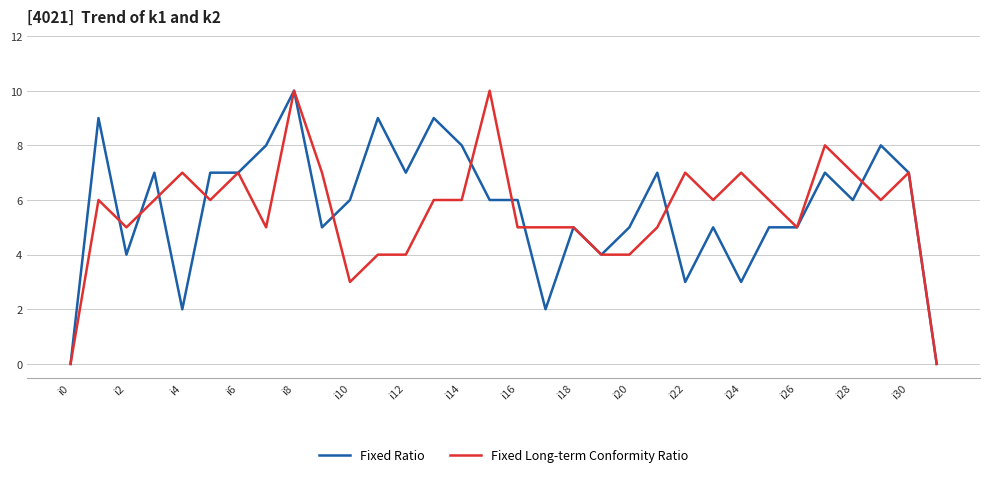

What is the maximum value shown in the chart?

10